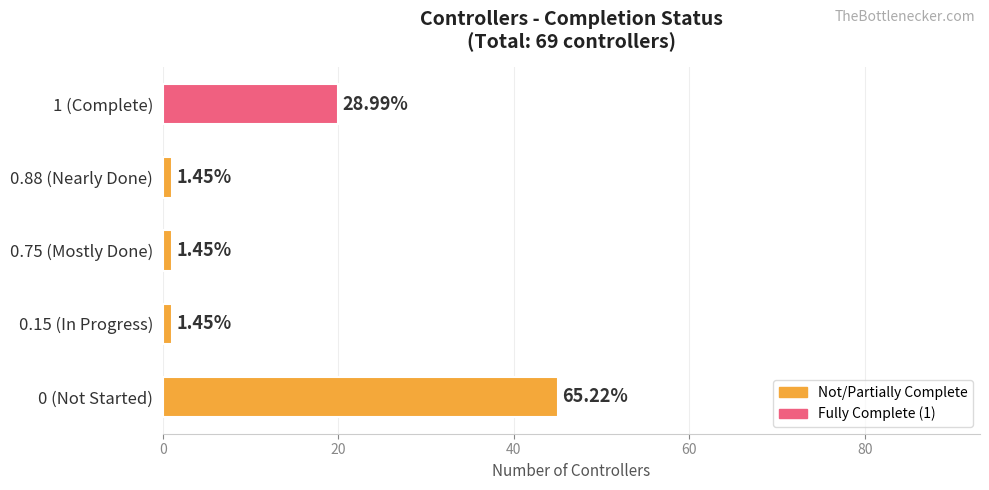

How many bars are there in total?

5